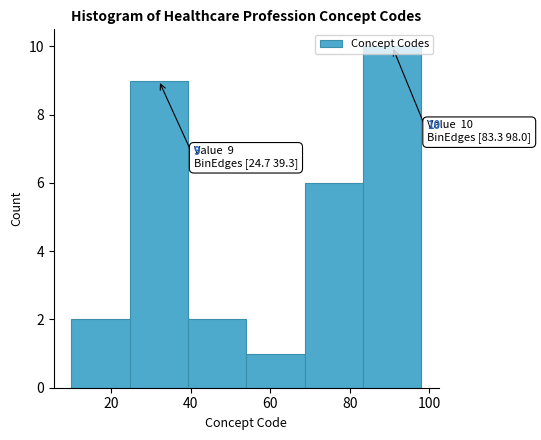

Which range on the x-axis has the tallest bar?

84 to 98